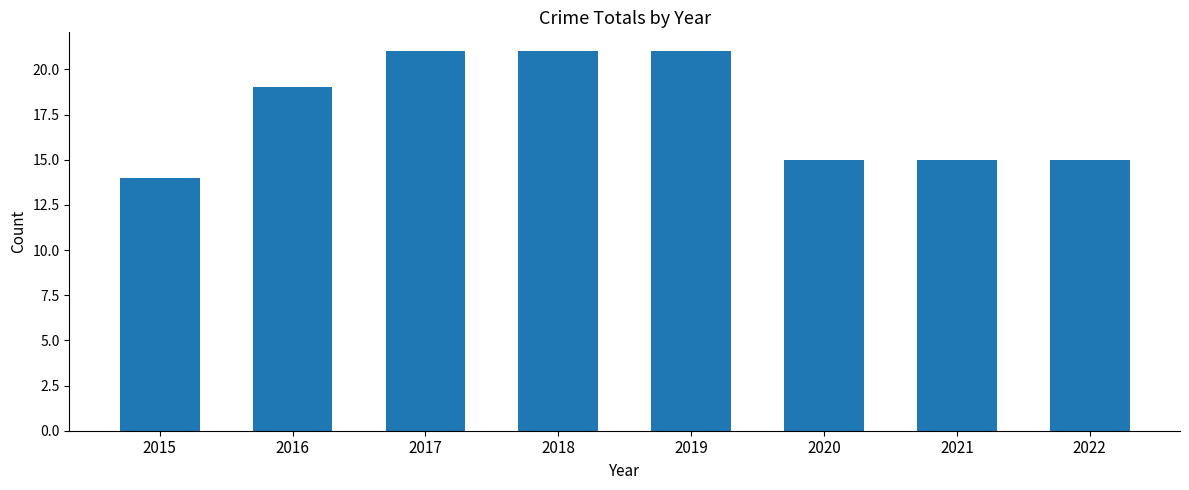

Reading left to right, transcribe all the data shown in this chart.

14	19	21	21	21	15	15	15